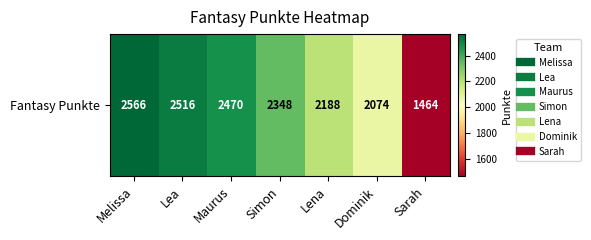

What value does the data have at Melissa, to the nearest 10?

2570